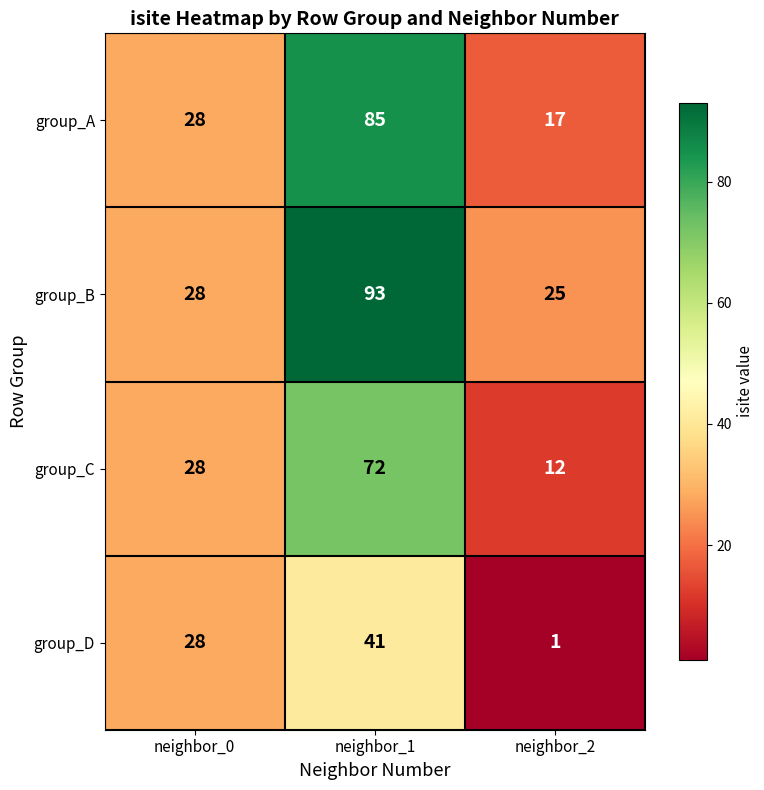

What is the total value across all series at neighbor_2?

55